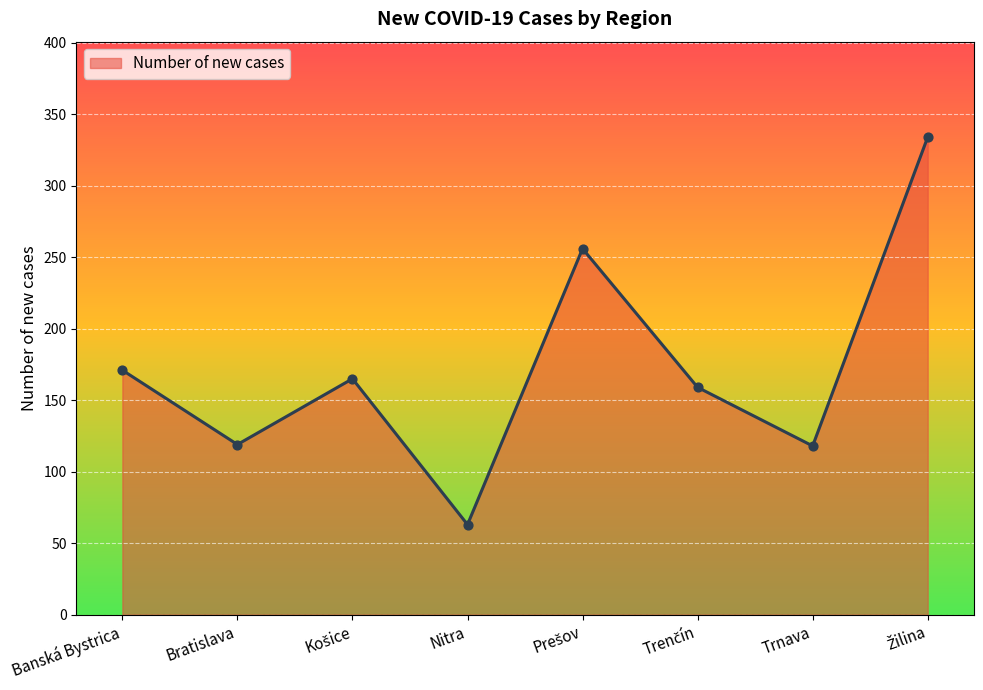

Approximately how many times larger is the value at Bratislava compared to Banská Bystrica?

0.7